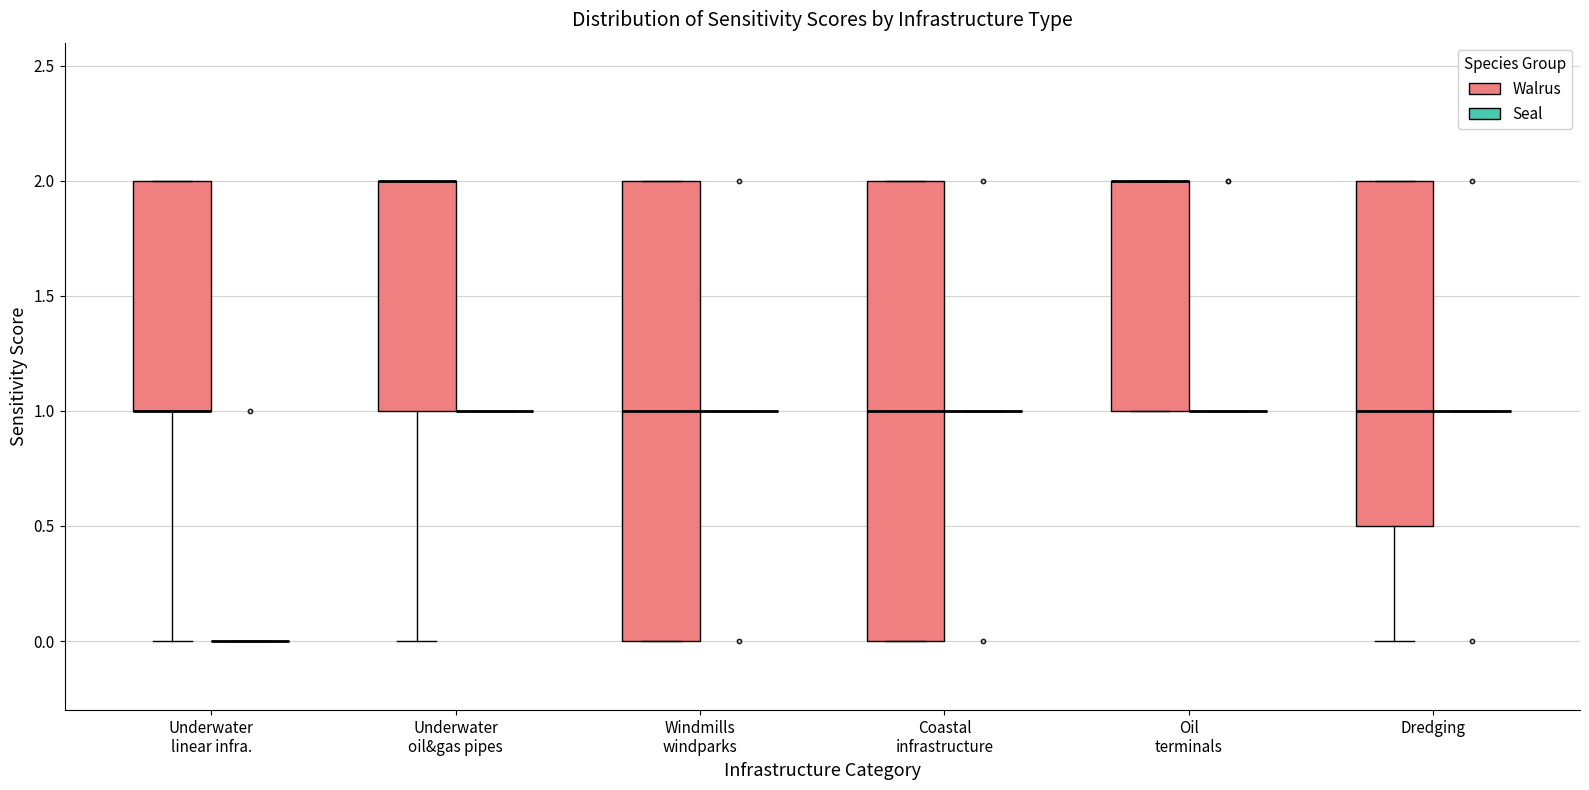

Reading left to right, read every box against the y-axis: the position of its median line, the range the box covers, and the ends of its whiskers. The values are not printed on the chart, so give them approximately, as read against the axis.

Underwater linear infra. (Walrus): median 1.0 (drawn on the box's lower edge), box 1.0 to 2.0, whiskers 0.0 to 2.0
Underwater linear infra. (Seal): box collapsed to a line at 0.0, whiskers 0.0 to 0.0
Underwater oil&gas pipes (Walrus): median 2.0 (drawn on the box's upper edge), box 1.0 to 2.0, whiskers 0.0 to 2.0
Underwater oil&gas pipes (Seal): box collapsed to a line at 1.0, whiskers 1.0 to 1.0
Windmills windparks (Walrus): median 1.0, box 0.0 to 2.0, whiskers 0.0 to 2.0
Windmills windparks (Seal): box collapsed to a line at 1.0, whiskers 1.0 to 1.0
Coastal infrastructure (Walrus): median 1.0, box 0.0 to 2.0, whiskers 0.0 to 2.0
Coastal infrastructure (Seal): box collapsed to a line at 1.0, whiskers 1.0 to 1.0
Oil terminals (Walrus): median 2.0 (drawn on the box's upper edge), box 1.0 to 2.0, whiskers 1.0 to 2.0
Oil terminals (Seal): box collapsed to a line at 1.0, whiskers 1.0 to 1.0
Dredging (Walrus): median 1.0, box 0.5 to 2.0, whiskers 0.0 to 2.0
Dredging (Seal): box collapsed to a line at 1.0, whiskers 1.0 to 1.0